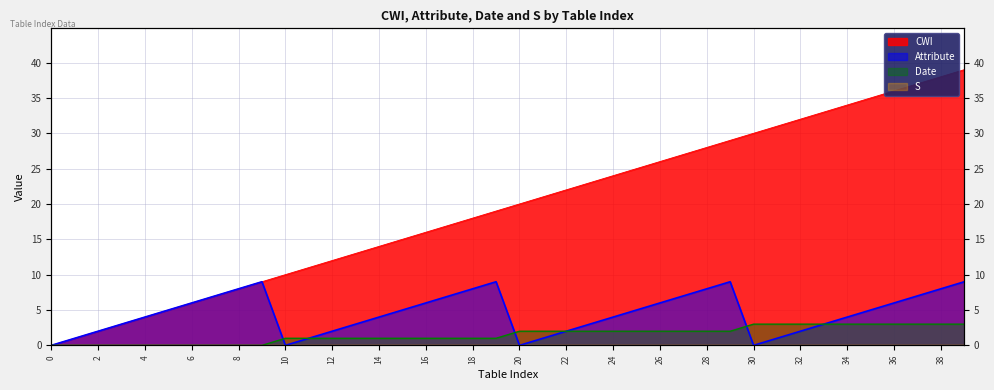

What is the value of the Date point at the 21st from the left?

2